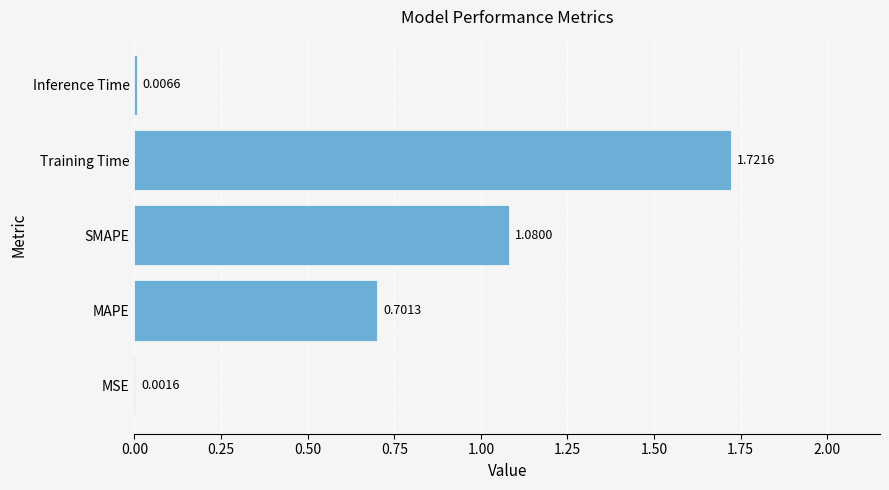

Which has a higher value, SMAPE or Training Time?

Training Time